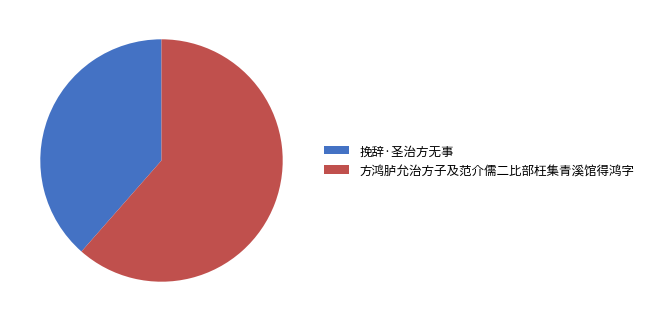

Which category accounts for the majority?

方鸿胪允治方子及范介儒二比部枉集青溪馆得鸿字